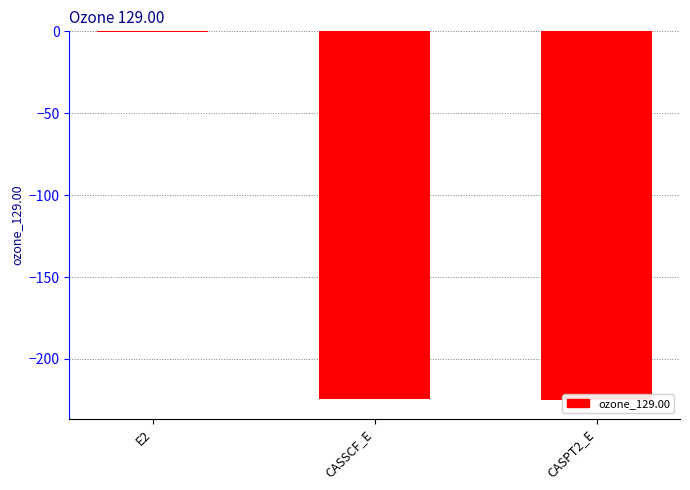

What is the maximum value shown in the chart?

-0.7